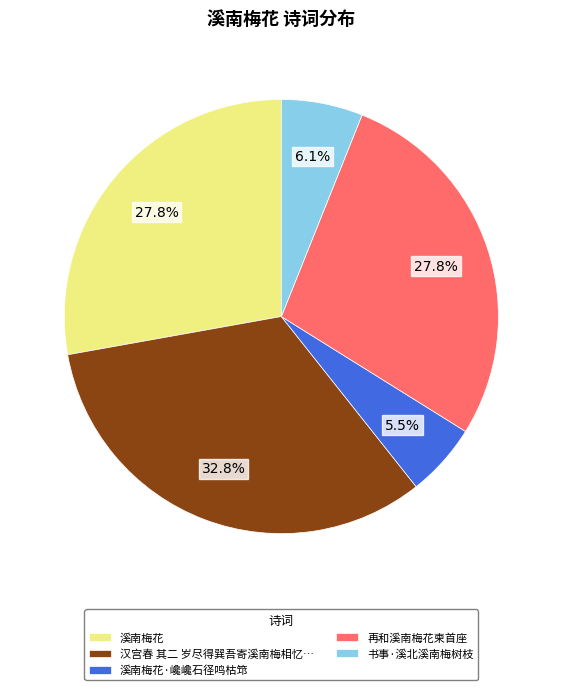

How many slices are in this pie chart?

5